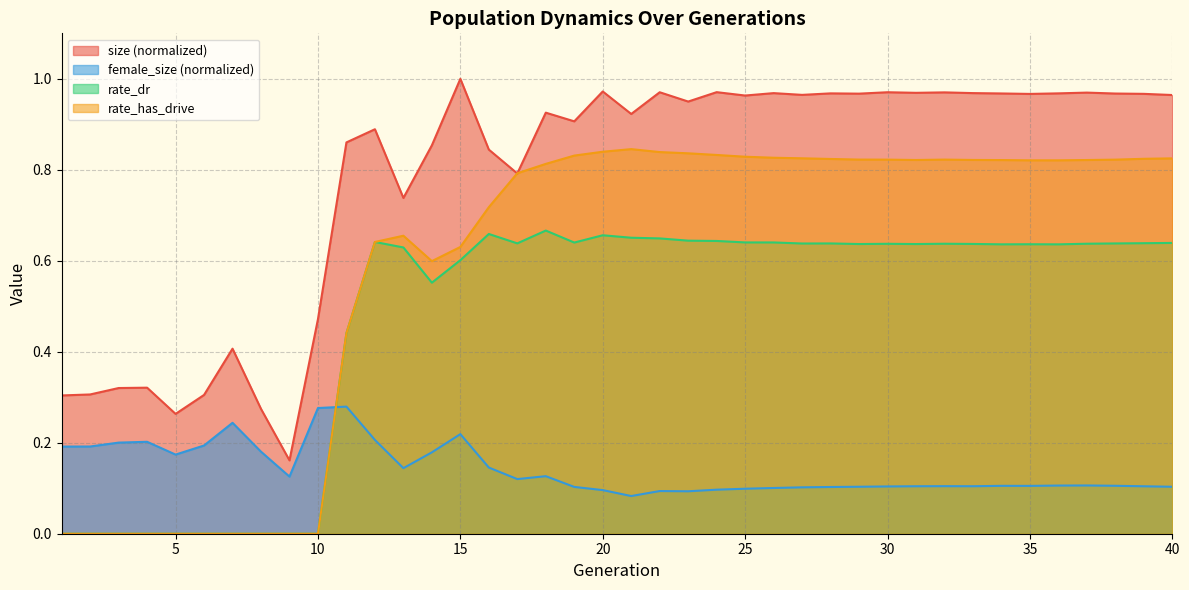

Reading right to left, transcribe all the data shown in this chart.

size: 1.0	1.0	1.0	1.0	1.0	1.0	1.0	1.0	1.0	1.0	1.0	1.0	1.0	1.0	1.0	1.0	1.0	1.0	1.0	0.9	1.0	0.9	0.9	0.8	0.8	1.0	0.9	0.7	0.9	0.9	0.5	0.2	0.3	0.4	0.3	0.3	0.3	0.3	0.3	0.3
female_size: 0.1	0.1	0.1	0.1	0.1	0.1	0.1	0.1	0.1	0.1	0.1	0.1	0.1	0.1	0.1	0.1	0.1	0.1	0.1	0.1	0.1	0.1	0.1	0.1	0.1	0.2	0.2	0.1	0.2	0.3	0.3	0.1	0.2	0.2	0.2	0.2	0.2	0.2	0.2	0.2
rate_dr: 0.6	0.6	0.6	0.6	0.6	0.6	0.6	0.6	0.6	0.6	0.6	0.6	0.6	0.6	0.6	0.6	0.6	0.6	0.6	0.7	0.7	0.6	0.7	0.6	0.7	0.6	0.6	0.6	0.6	0.4	0.0	0.0	0.0	0.0	0.0	0.0	0.0	0.0	0.0	0.0
rate_has_drive: 0.8	0.8	0.8	0.8	0.8	0.8	0.8	0.8	0.8	0.8	0.8	0.8	0.8	0.8	0.8	0.8	0.8	0.8	0.8	0.8	0.8	0.8	0.8	0.8	0.7	0.6	0.6	0.7	0.6	0.4	0.0	0.0	0.0	0.0	0.0	0.0	0.0	0.0	0.0	0.0